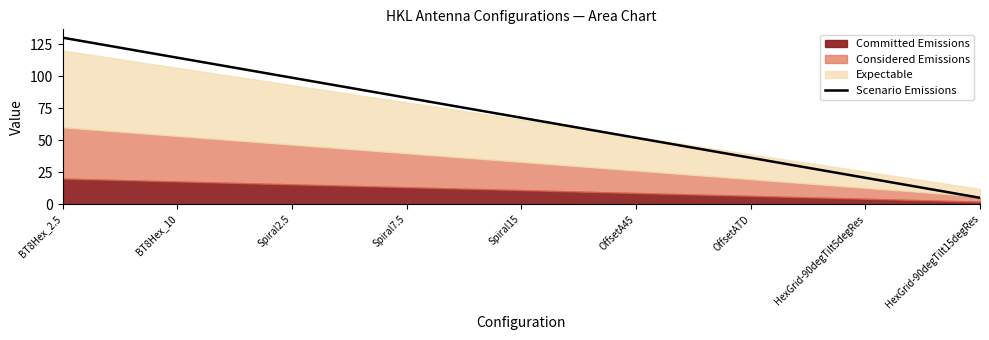

The value of Scenario Emissions at HexGrid-90degTilt5degRes is 20.6. True or false?

True